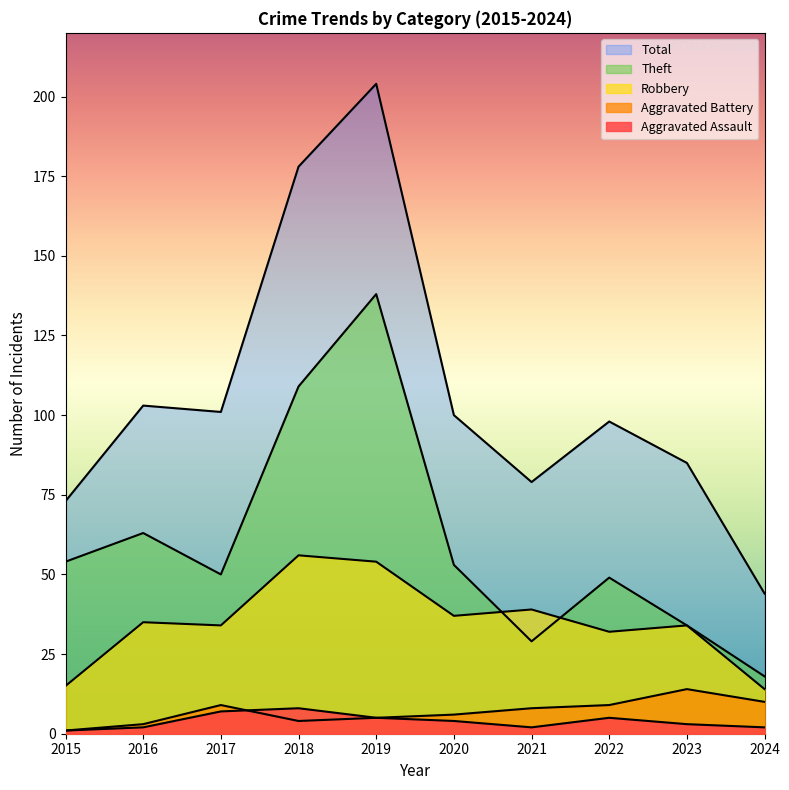

What is the sum of all Total values?

1065